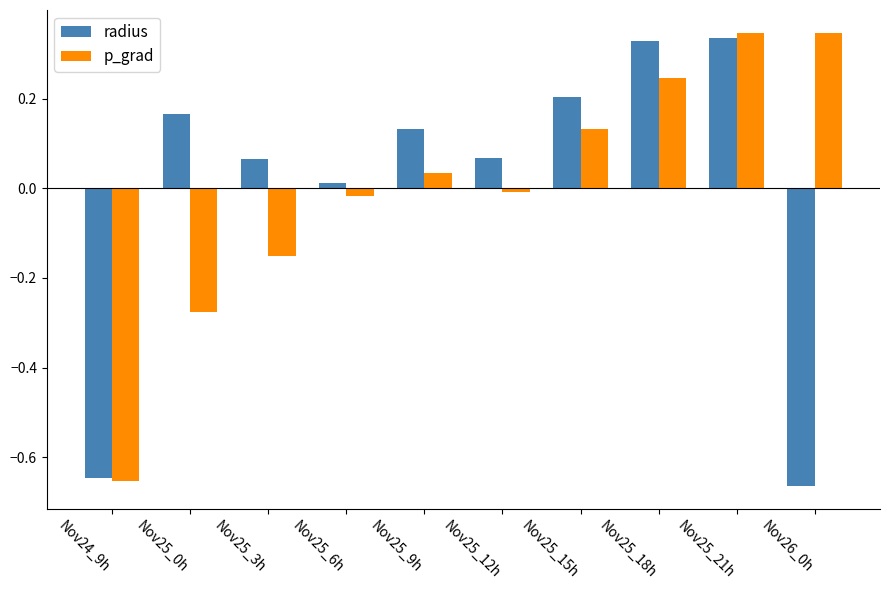

Which series changed the most between Nov25_6h and Nov25_18h?

radius